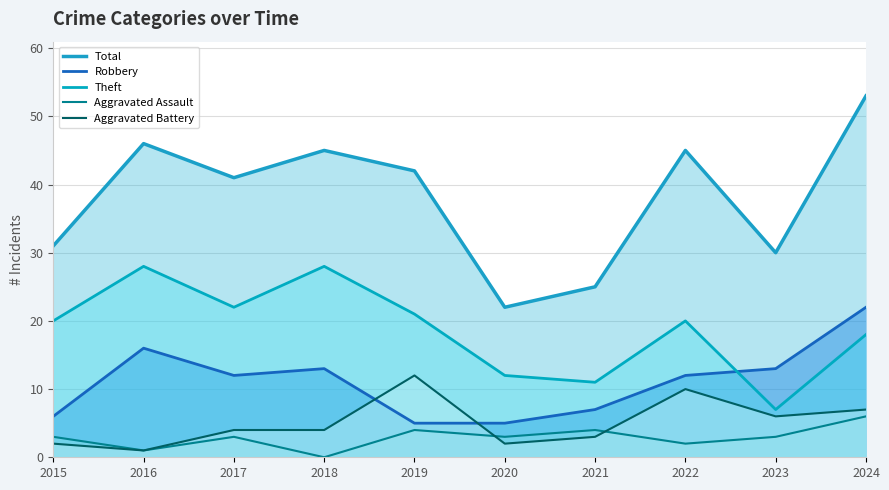

Reading left to right, extract all data points from this chart.

Aggravated Assault: 2015=3	2016=1	2017=3	2018=0	2019=4	2020=3	2021=4	2022=2	2023=3	2024=6
Aggravated Battery: 2015=2	2016=1	2017=4	2018=4	2019=12	2020=2	2021=3	2022=10	2023=6	2024=7
Robbery: 2015=6	2016=16	2017=12	2018=13	2019=5	2020=5	2021=7	2022=12	2023=13	2024=22
Theft: 2015=20	2016=28	2017=22	2018=28	2019=21	2020=12	2021=11	2022=20	2023=7	2024=18
Total: 2015=31	2016=46	2017=41	2018=45	2019=42	2020=22	2021=25	2022=45	2023=30	2024=53